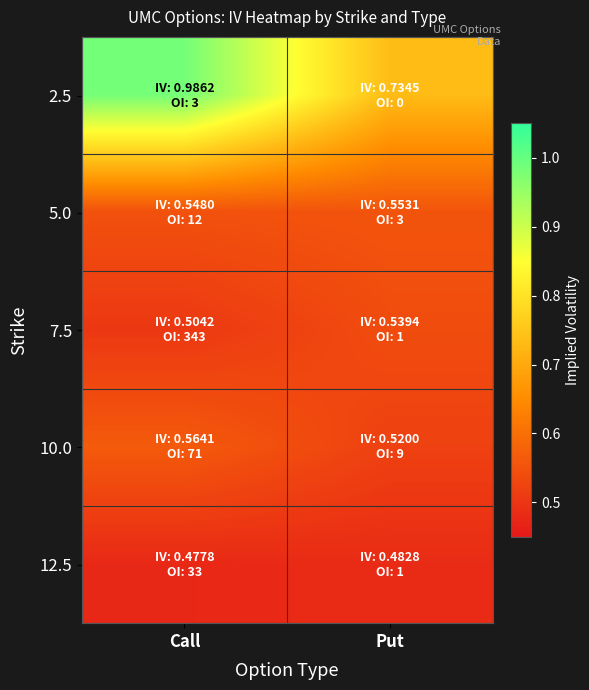

Which series has the largest total across all categories?

2.5